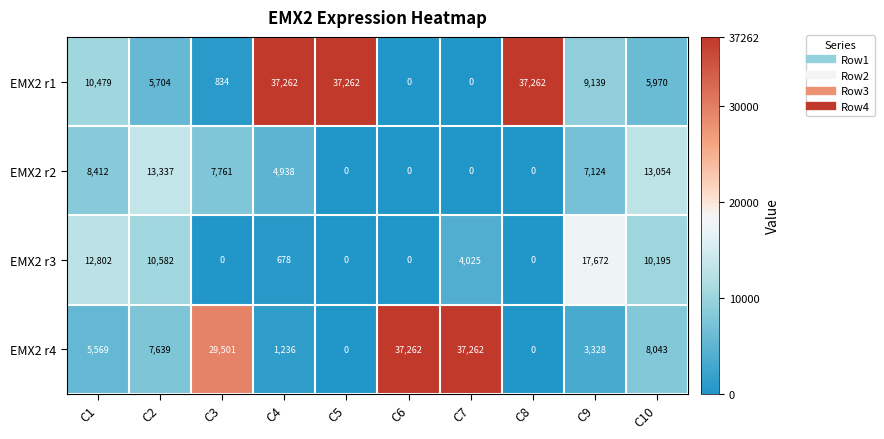

What is the spread (max minus min) of values at C3?

29501